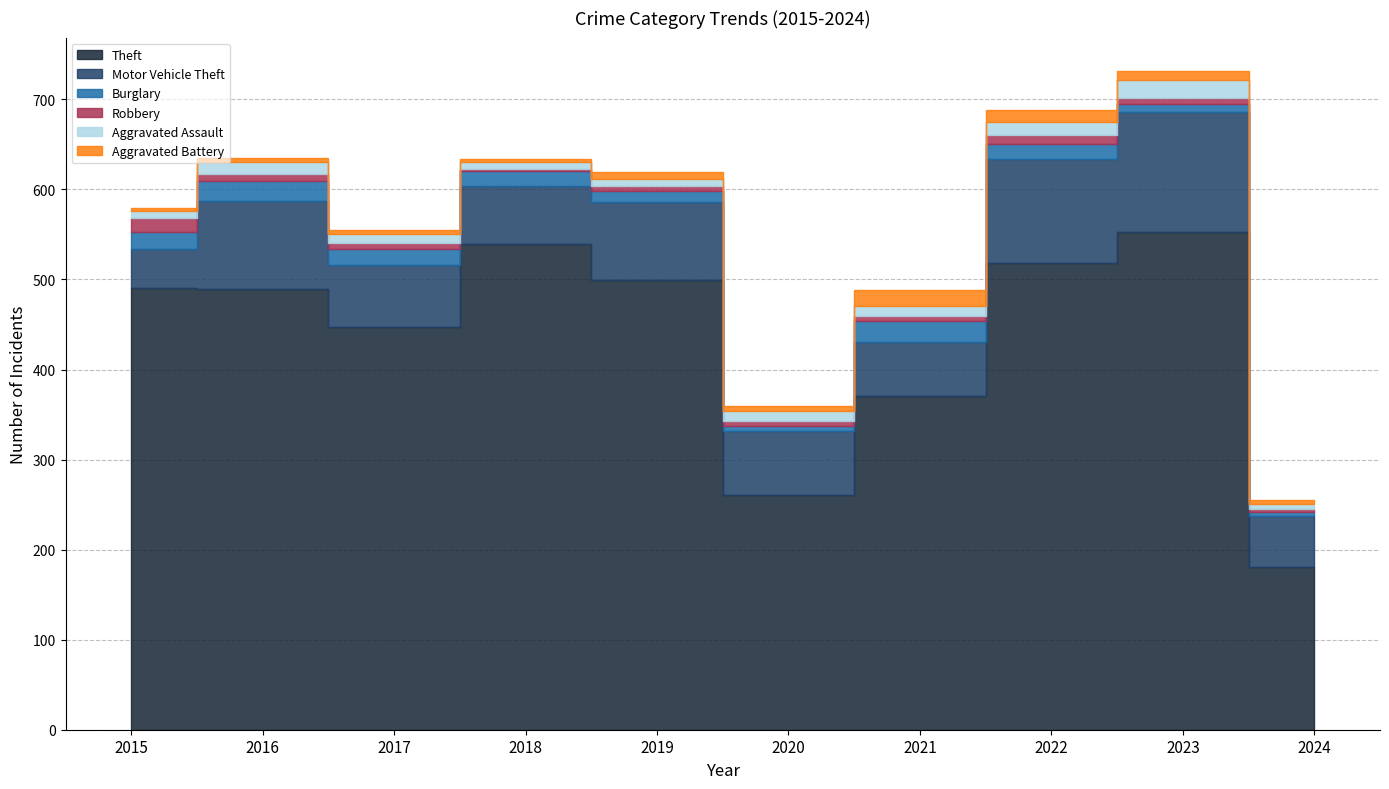

Count the number of data series in this chart.

6